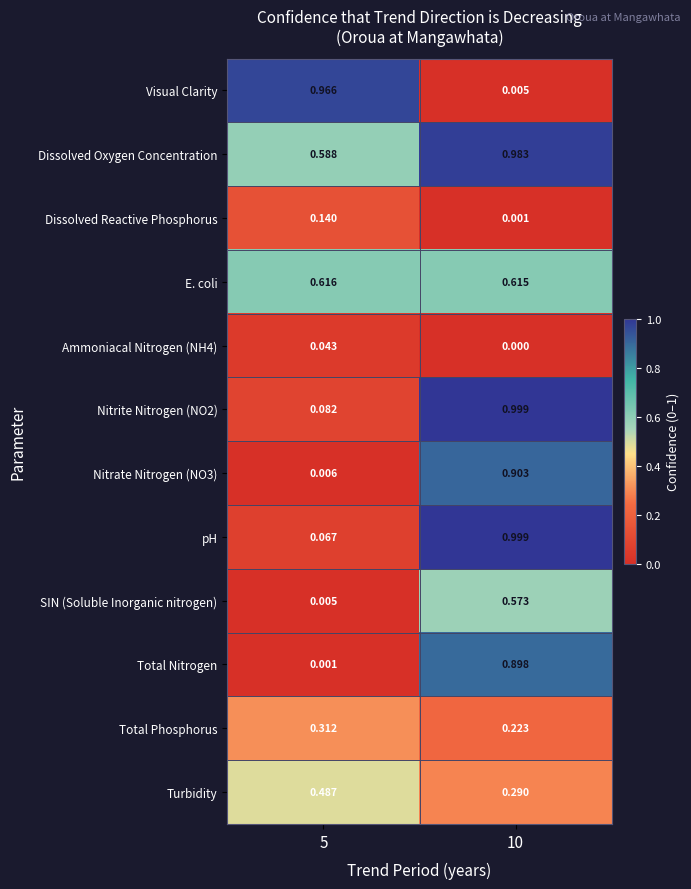

Is the value of Ammoniacal Nitrogen (NH4) at 5 greater than the value of pH at 10?

No